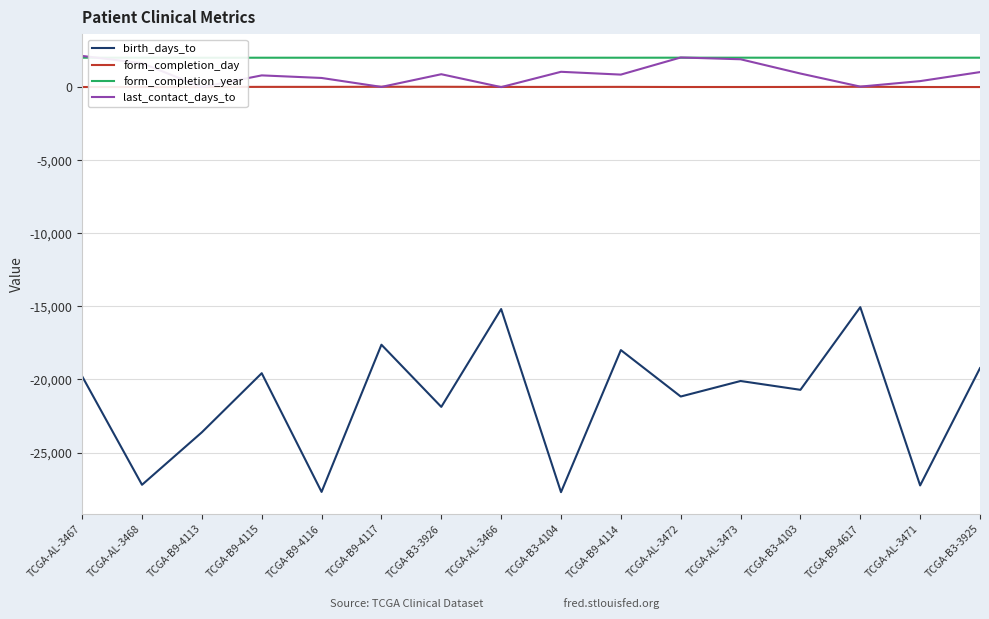

What is the label of the 1st point from the right?

TCGA-B3-3925